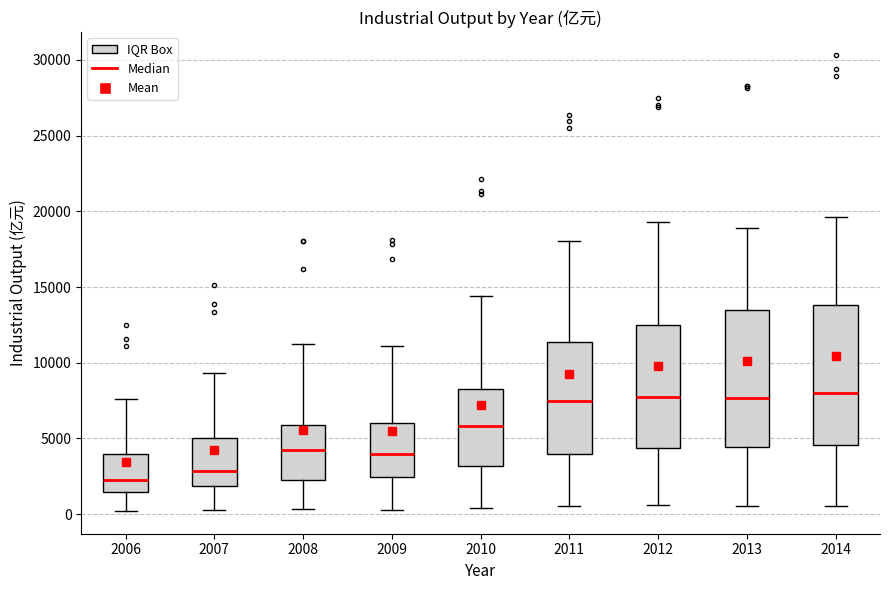

Which box has the lowest median line?

2006